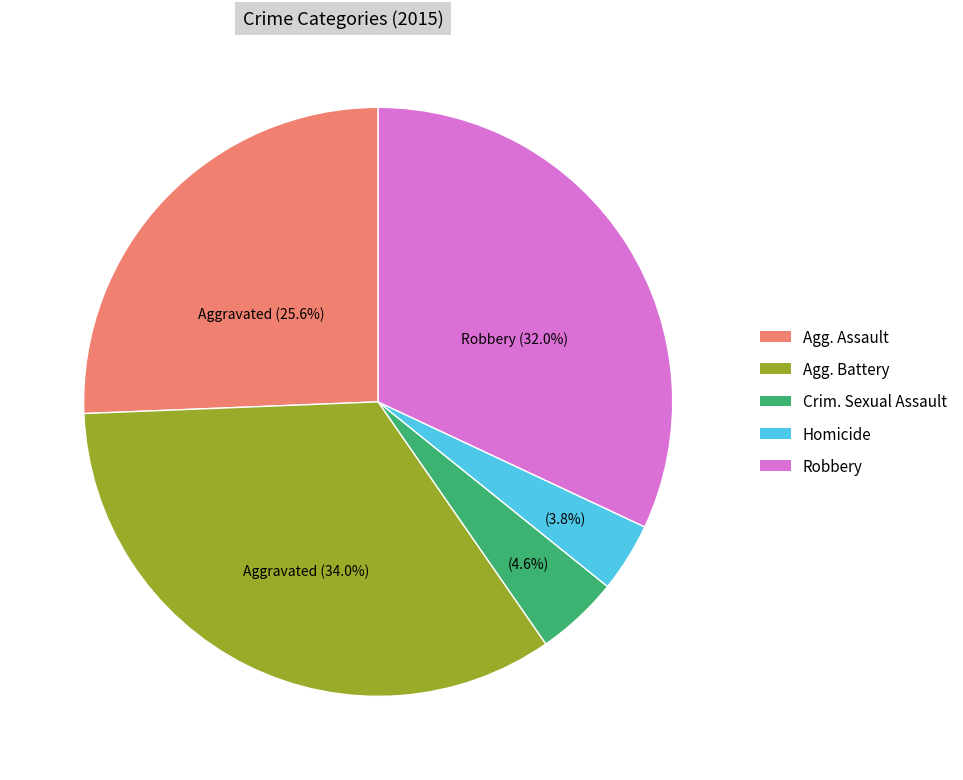

What is the ratio of the value at Agg. Battery to the value at Agg. Assault?

1.3